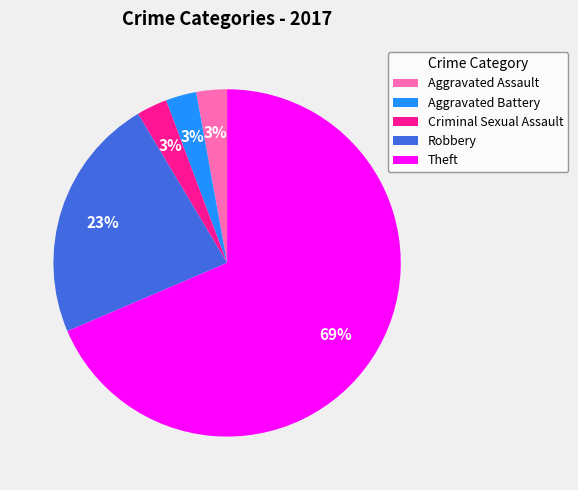

The Criminal Sexual Assault slice represents 3% of the pie. True or false?

True